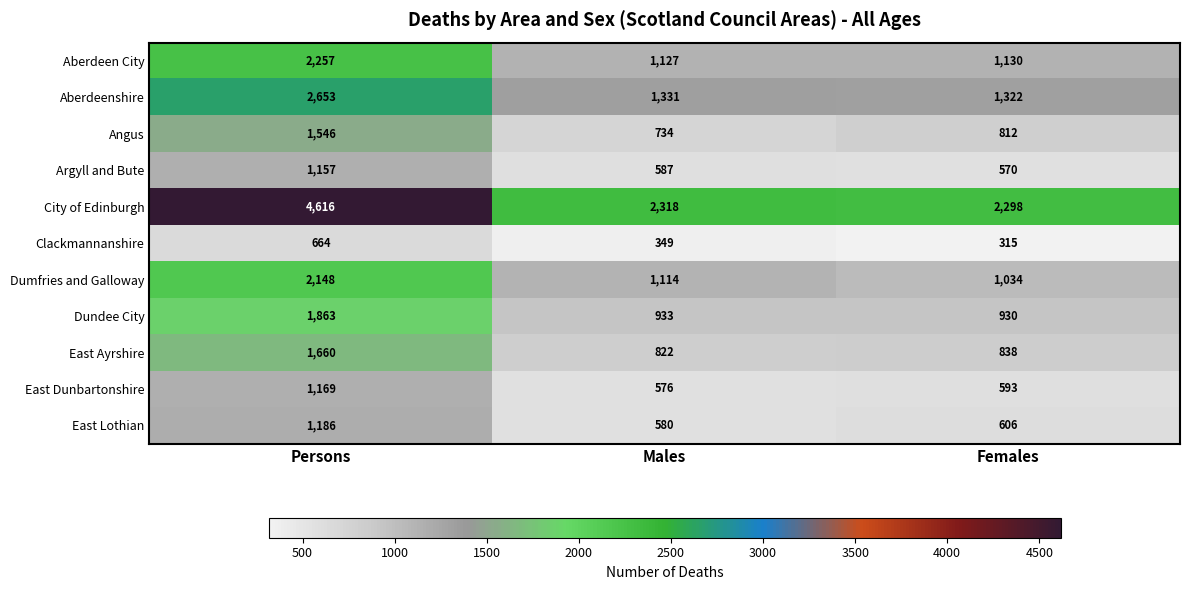

Which series has the widest spread of values?

City of Edinburgh